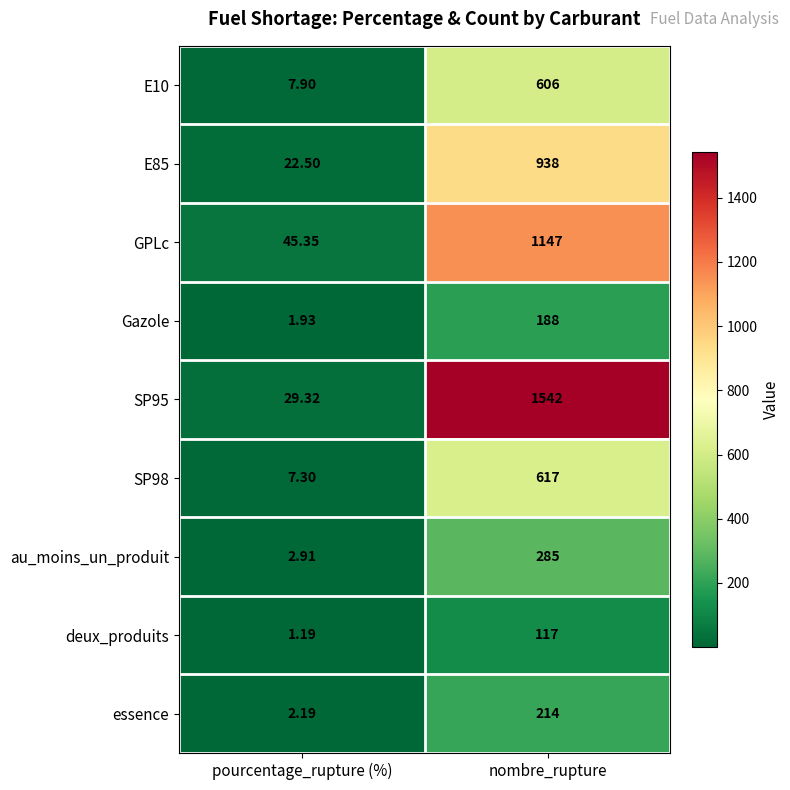

Which series has the widest spread of values?

SP95